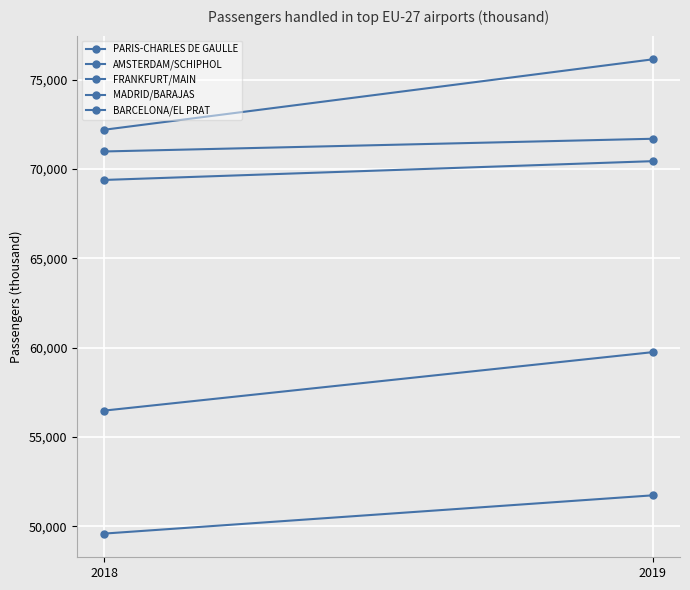

Reading left to right, extract all data points from this chart.

PARIS-CHARLES DE GAULLE: 2018=72196.4	2019=76134.8
AMSTERDAM/SCHIPHOL: 2018=70979.5	2019=71689.9
FRANKFURT/MAIN: 2018=69385.9	2019=70435.9
MADRID/BARAJAS: 2018=56477.9	2019=59747.1
BARCELONA/EL PRAT: 2018=49594.3	2019=51733.8